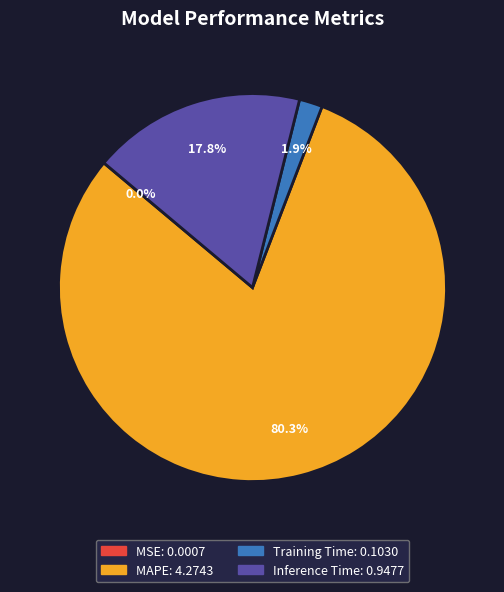

Is there a majority slice in this chart?

Yes